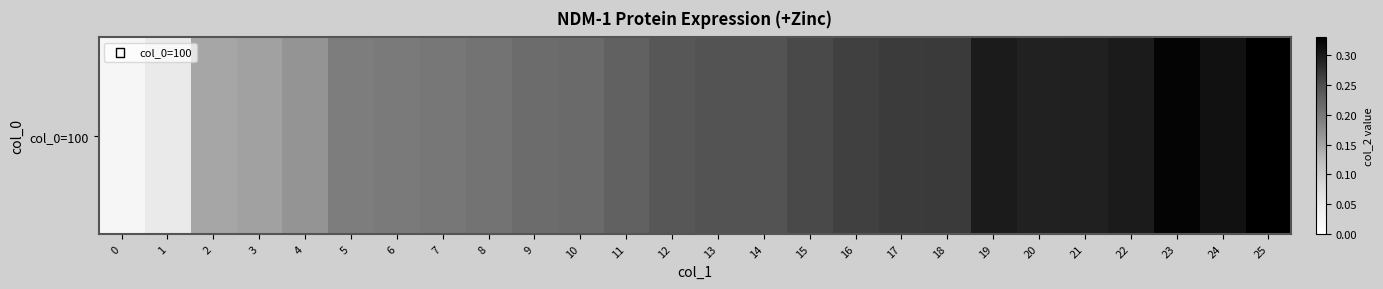

Reading left to right, what are all the values shown in this chart?

0=0.0	1=0.1	2=0.1	3=0.2	4=0.2	5=0.2	6=0.2	7=0.2	8=0.2	9=0.2	10=0.2	11=0.2	12=0.2	13=0.2	14=0.2	15=0.3	16=0.3	17=0.3	18=0.3	19=0.3	20=0.3	21=0.3	22=0.3	23=0.3	24=0.3	25=0.3